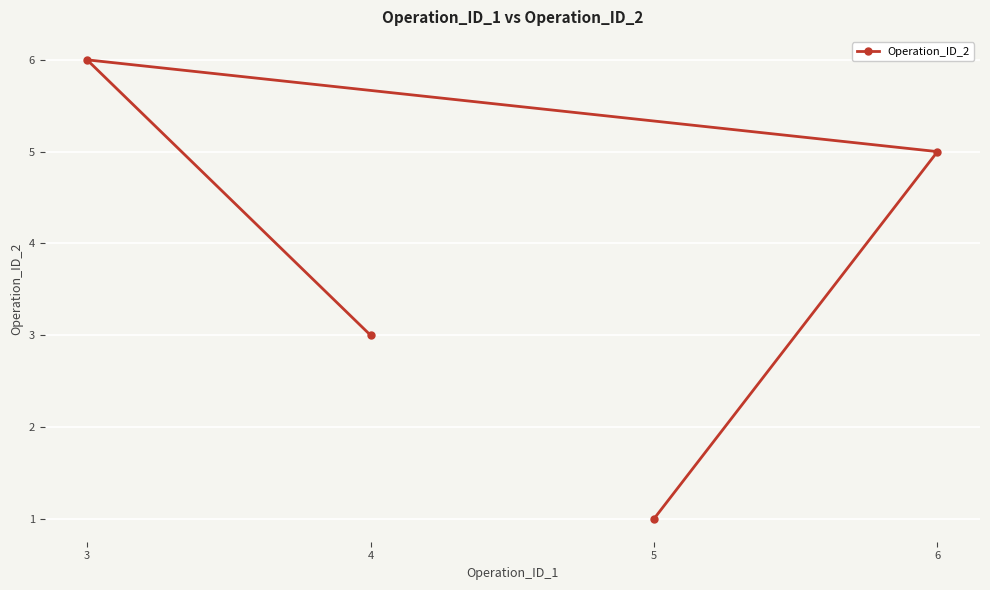

Between 4 and 6, which is larger?

6